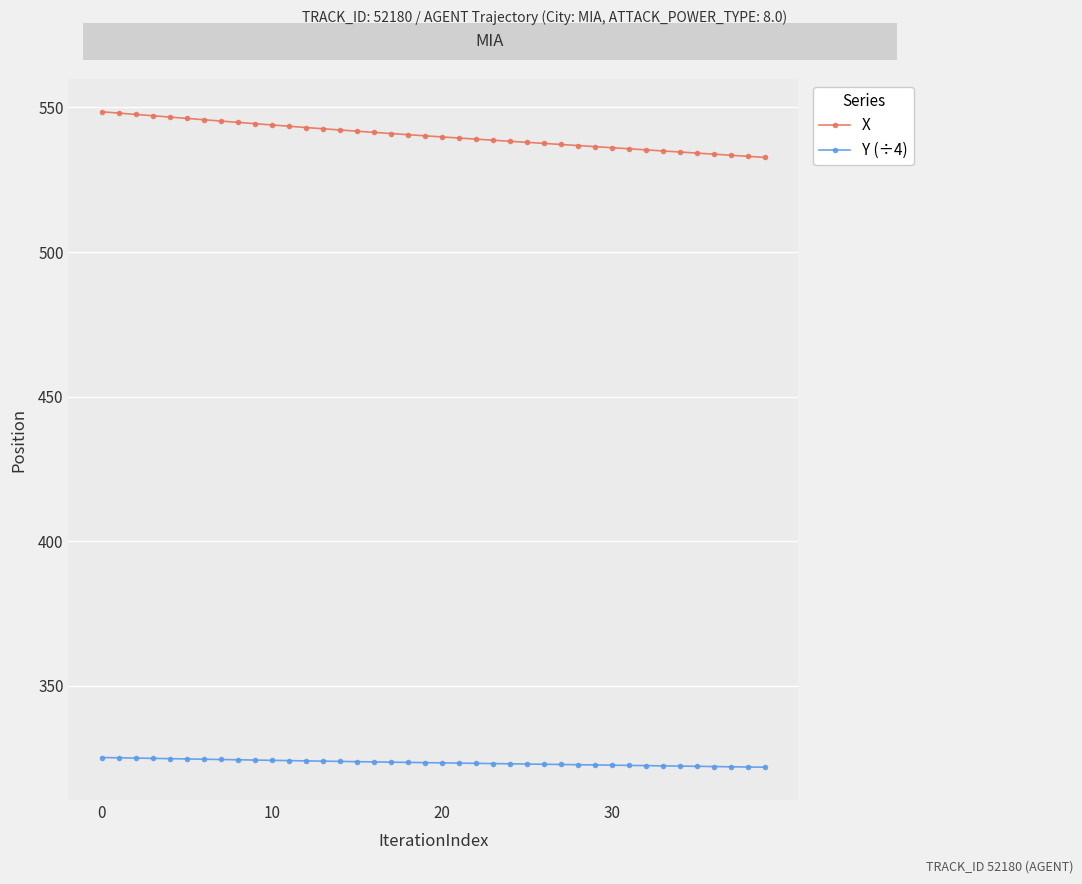

What is the sum of all X values?

21609.7